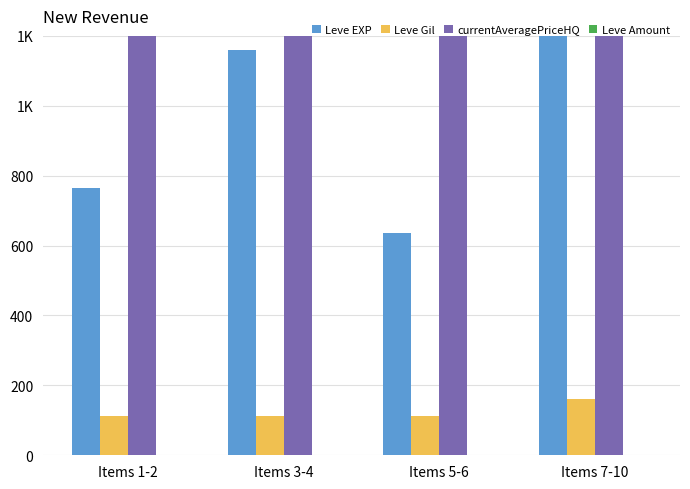

Does the chart contain any negative values?

No